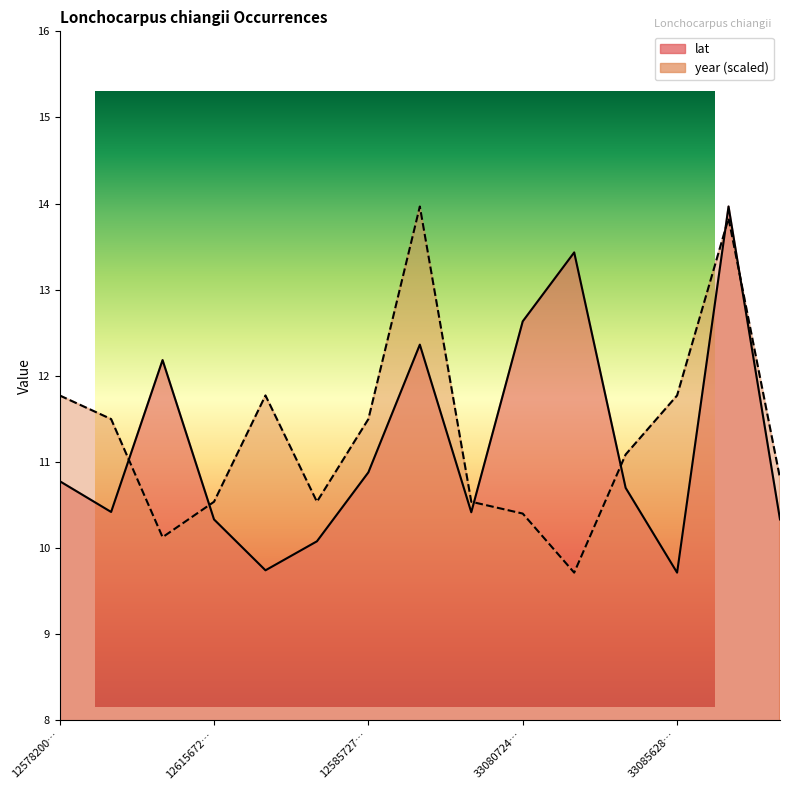

In lat, how many points are higher than both neighbors (excluding endpoints)?

4